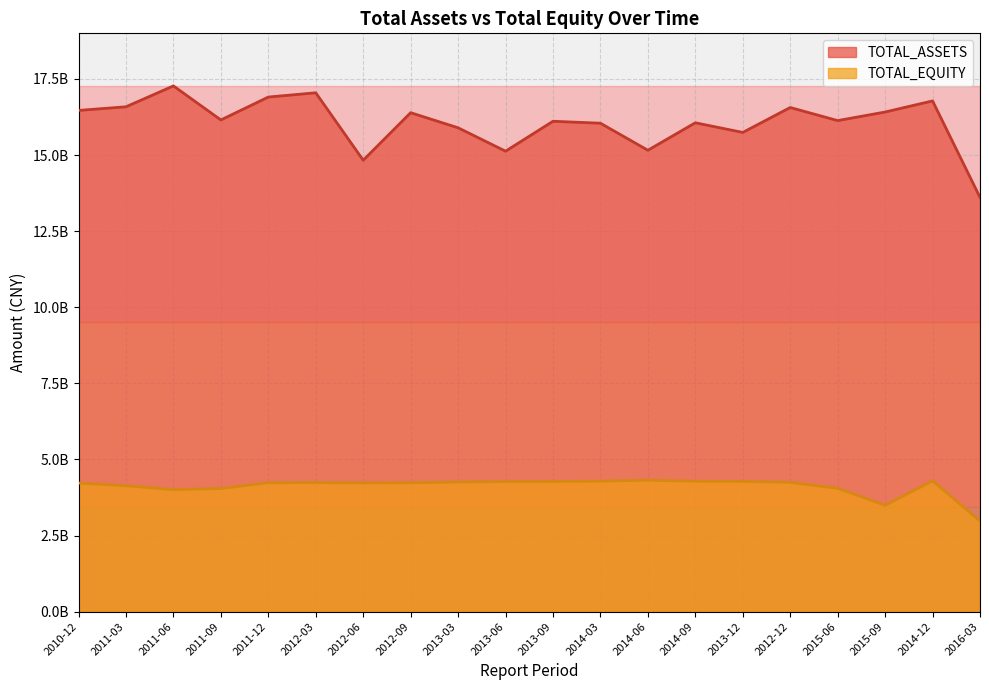

What is the difference between the TOTAL_EQUITY values at 2013-03 and 2014-03?

29846762.1